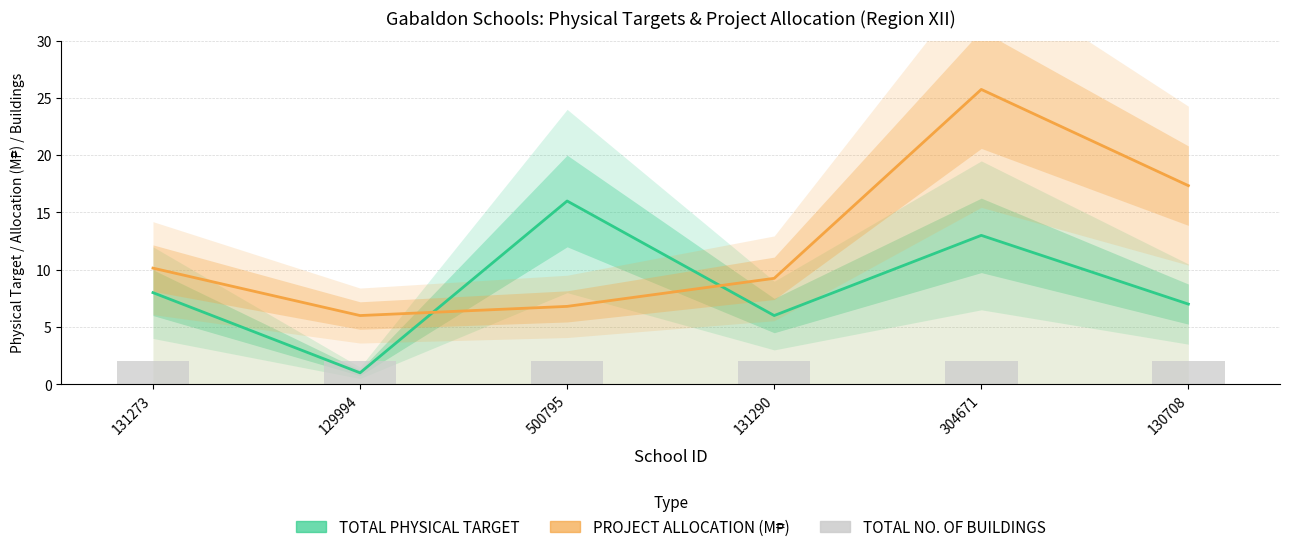

What are all the series names shown in the legend?

TOTAL PHYSICAL TARGET, PROJECT ALLOCATION (M₱), TOTAL NO. OF BUILDINGS